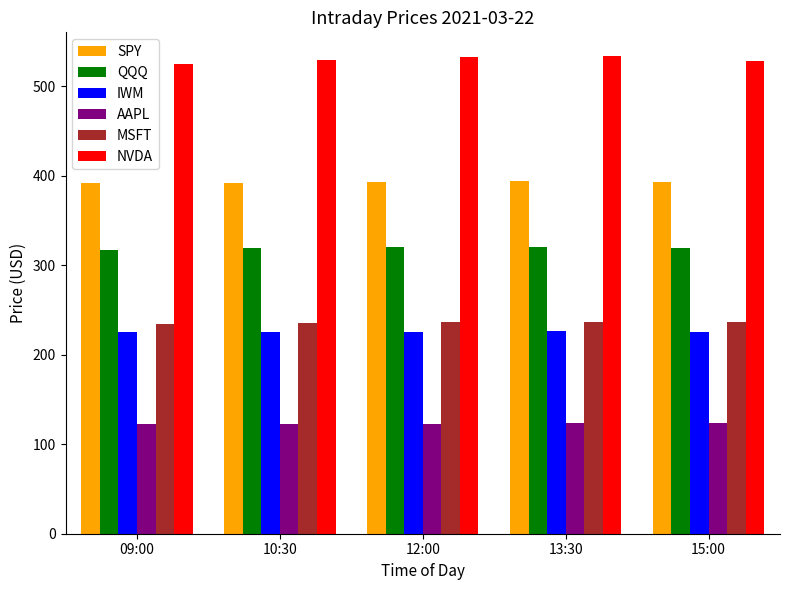

What is the difference between the QQQ values at 13:30 and 09:00?

3.1